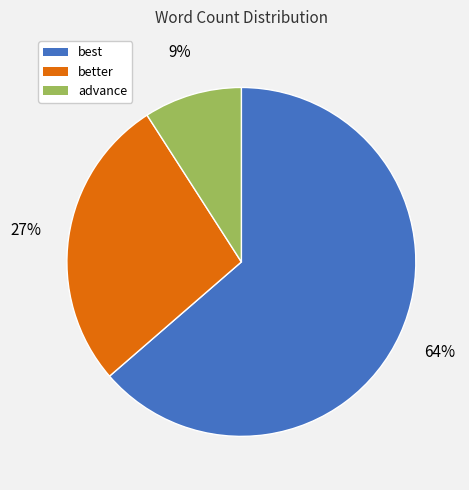

To the nearest percent, what portion does better represent?

27%